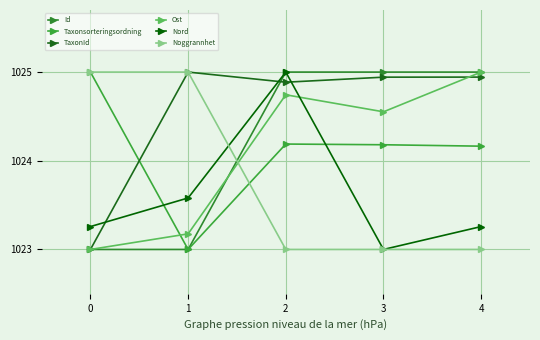

Where is Nord nearest to the value 1024?

1